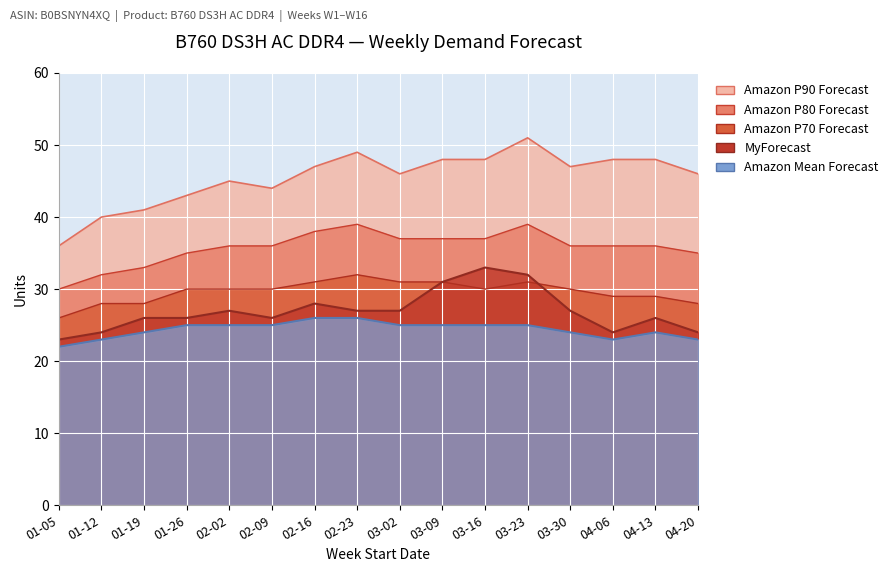

What is the total value across all series at 02-09?

161